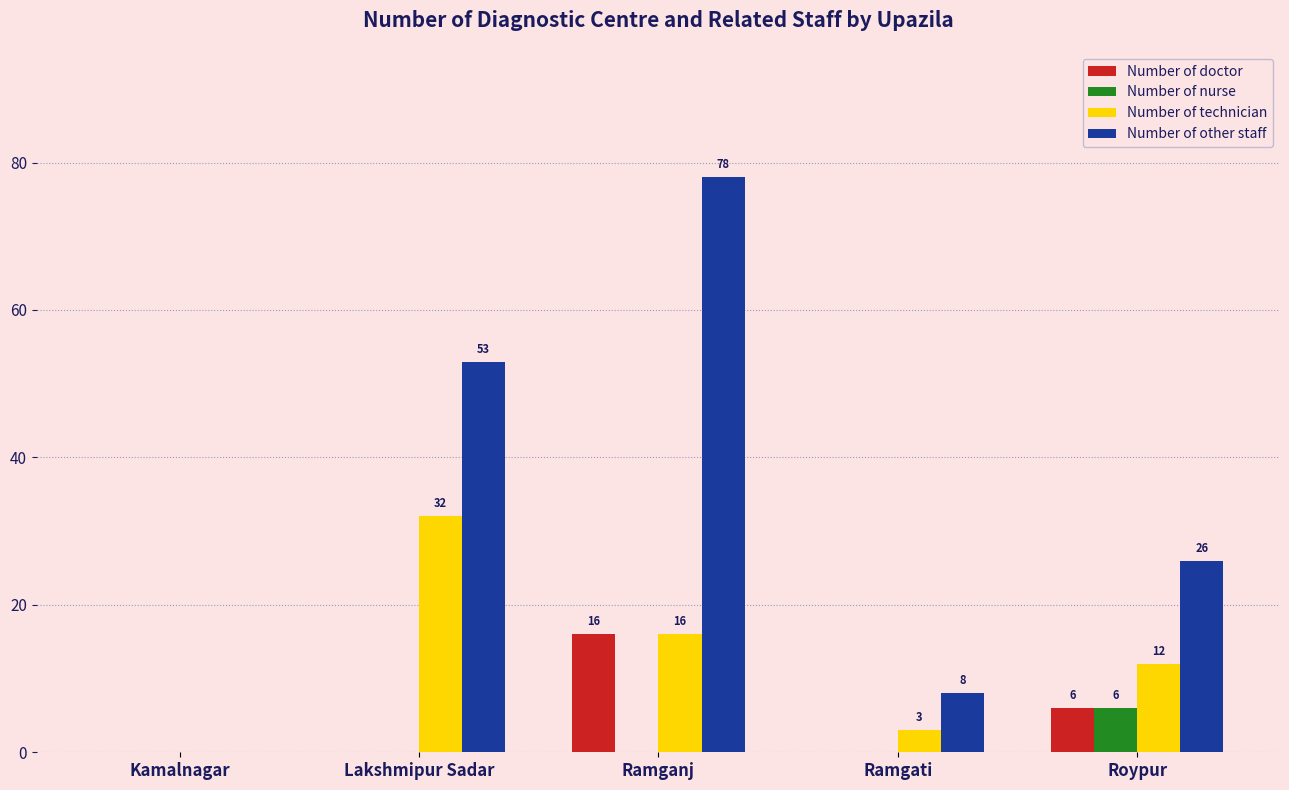

The Number of nurse series shows 6 at Roypur. True or false?

True